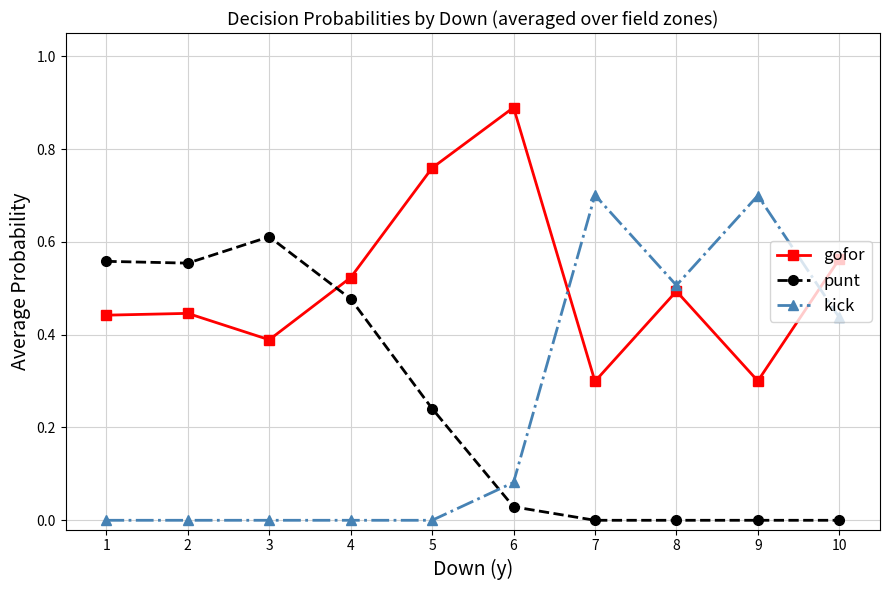

List the series in order of their peak value, lowest first.

punt, kick, gofor